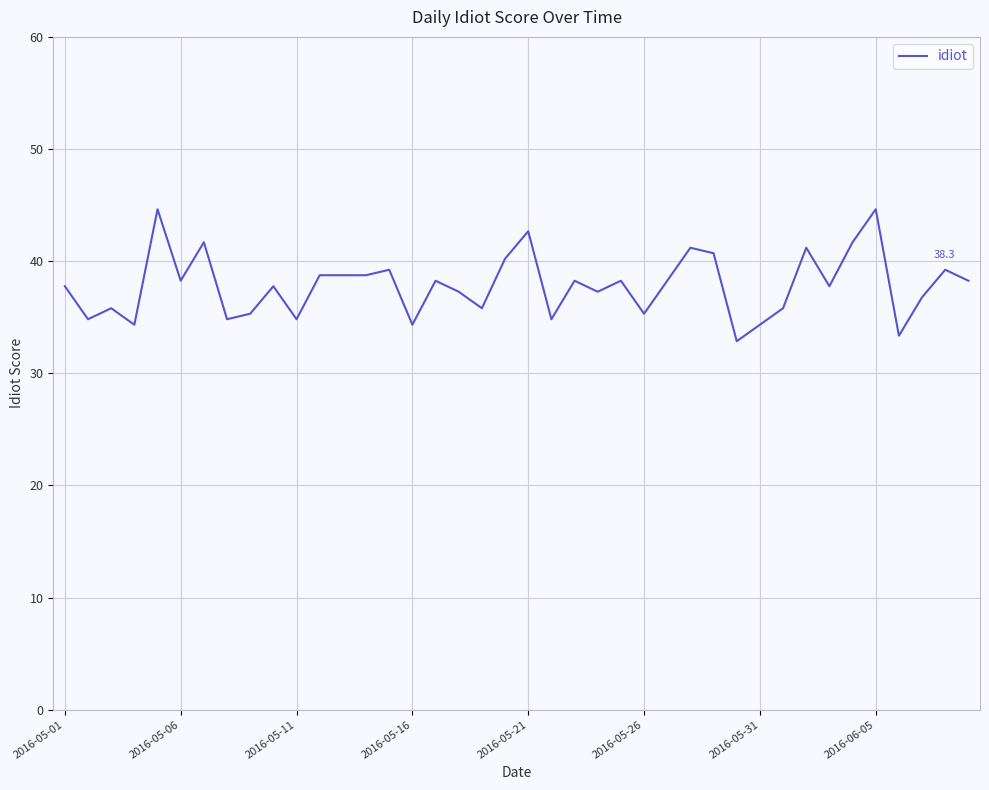

What is the difference between the maximum and minimum values?

11.8